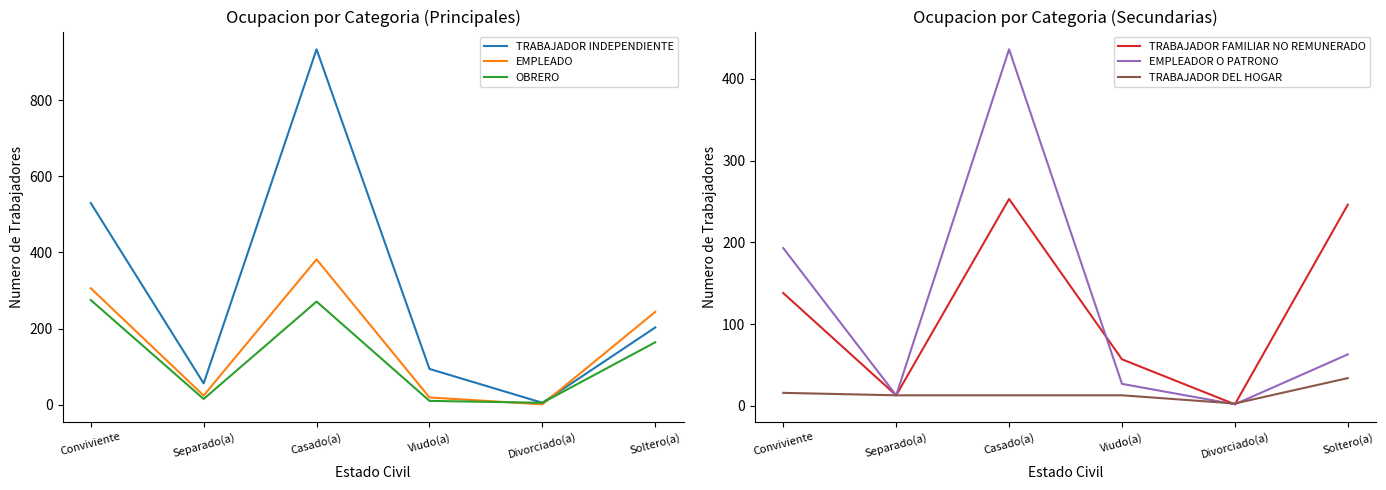

Reading right to left, list all the values displayed in this chart.

TRABAJADOR INDEPENDIENTE: 203	5	94	934	56	530
EMPLEADO: 244	1	19	382	24	306
OBRERO: 164	5	10	271	15	275
TRABAJADOR FAMILIAR NO REMUNERADO: 246	2	57	253	13	138
EMPLEADOR O PATRONO: 63	2	27	436	13	193
TRABAJADOR DEL HOGAR: 34	3	13	13	13	16